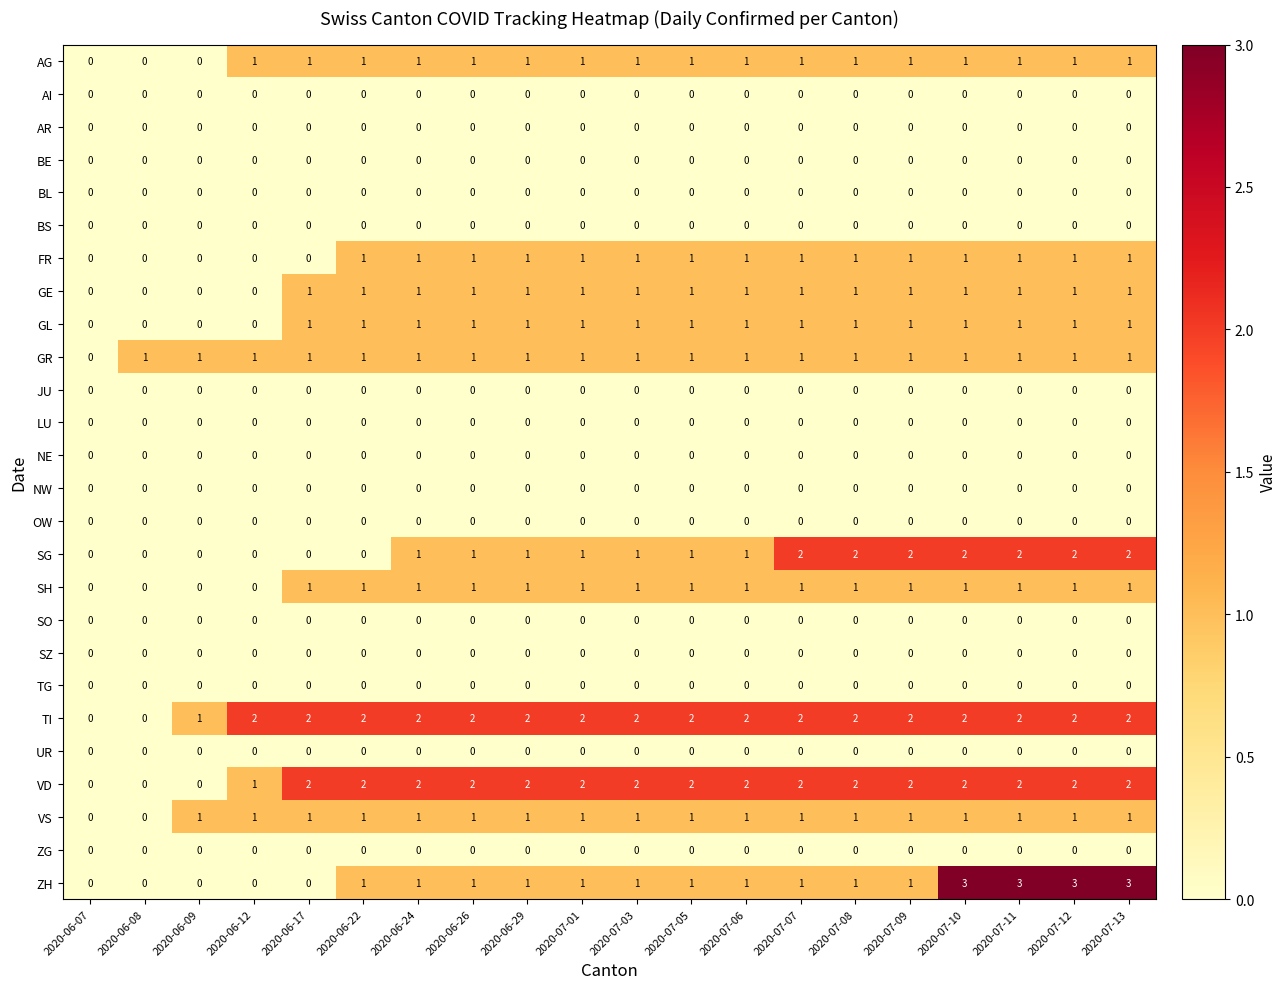

What is the greatest value displayed?

3